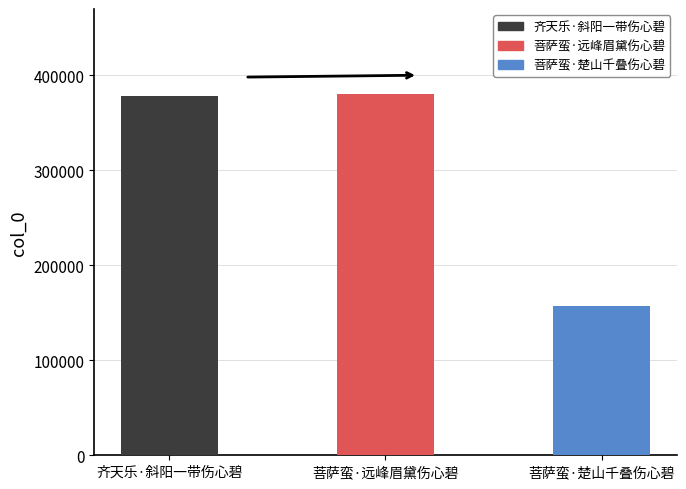

Does the chart contain any negative values?

No